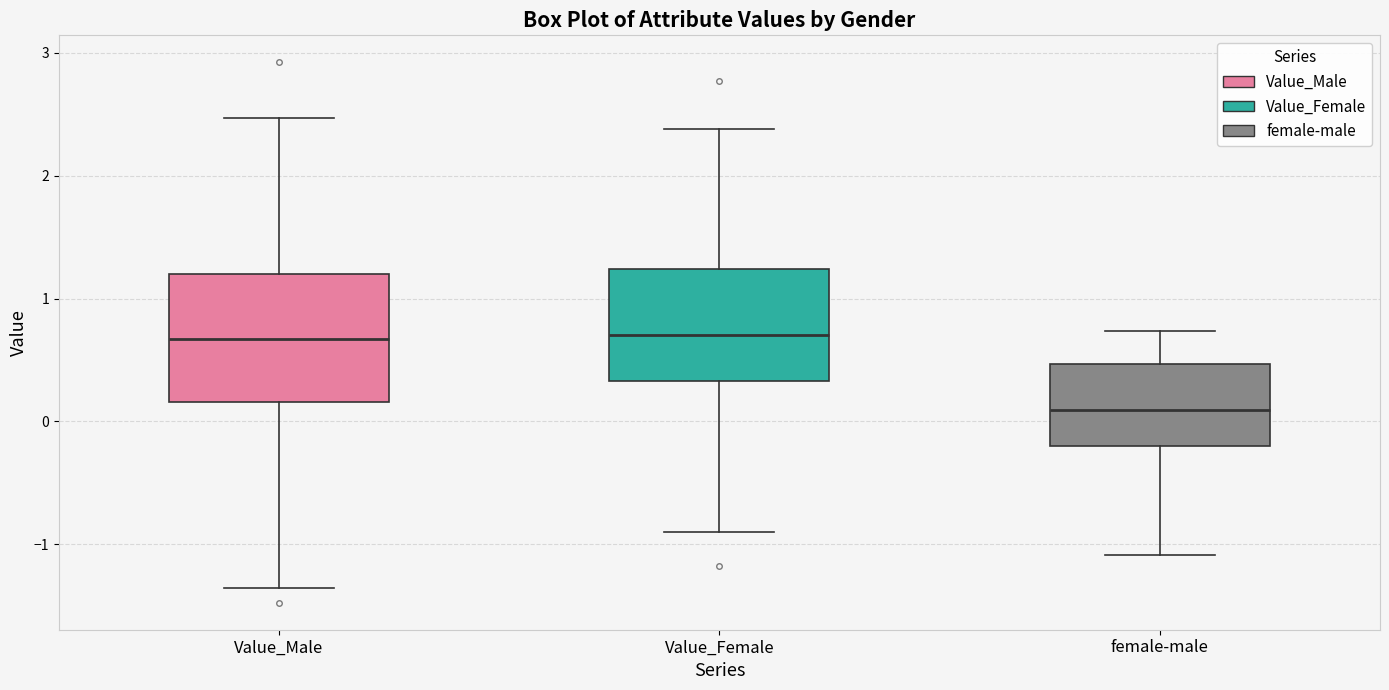

Reading left to right, read every box against the y-axis: the position of its median line, the range the box covers, and the ends of its whiskers. The values are not printed on the chart, so give them approximately, as read against the axis.

Value_Male: median 0.7, box 0.2 to 1.2, whiskers -1.4 to 2.5
Value_Female: median 0.7, box 0.3 to 1.2, whiskers -0.9 to 2.4
female-male: median 0.1, box -0.2 to 0.5, whiskers -1.1 to 0.7